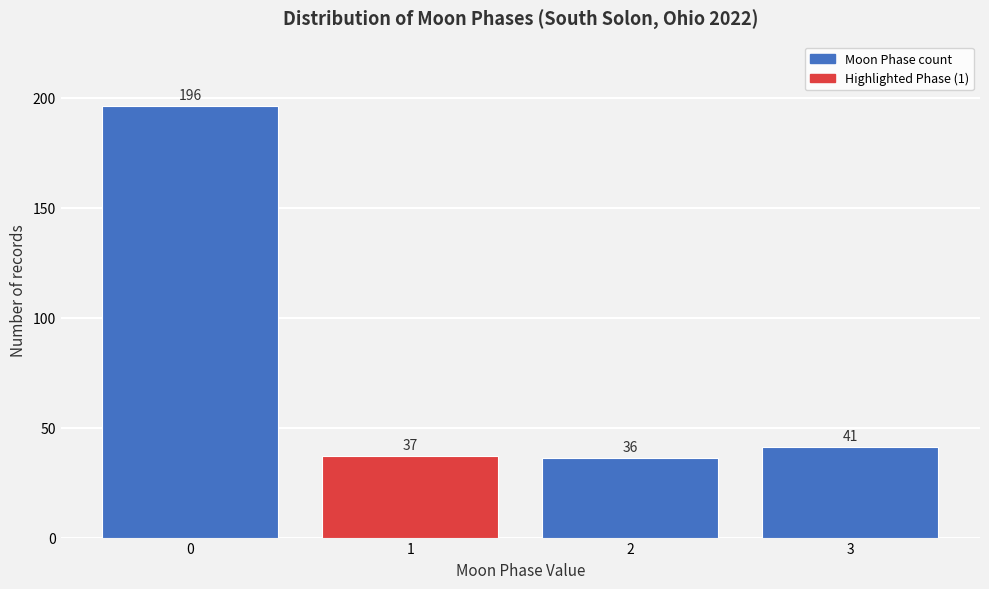

Reading left to right, extract all data points from this chart.

196	37	36	41